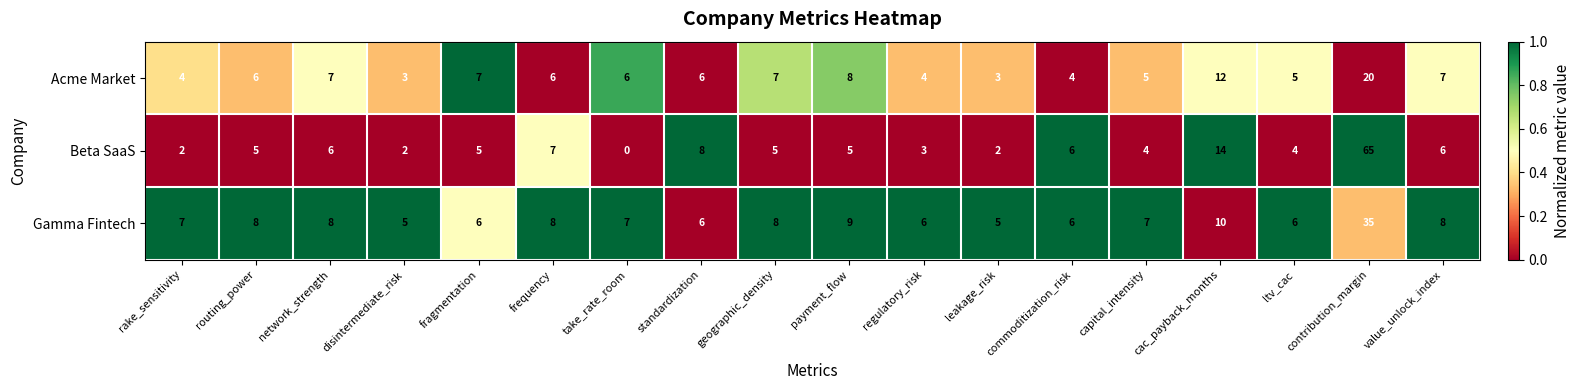

Between disintermediate_risk and frequency, which series saw the biggest shift?

Beta SaaS